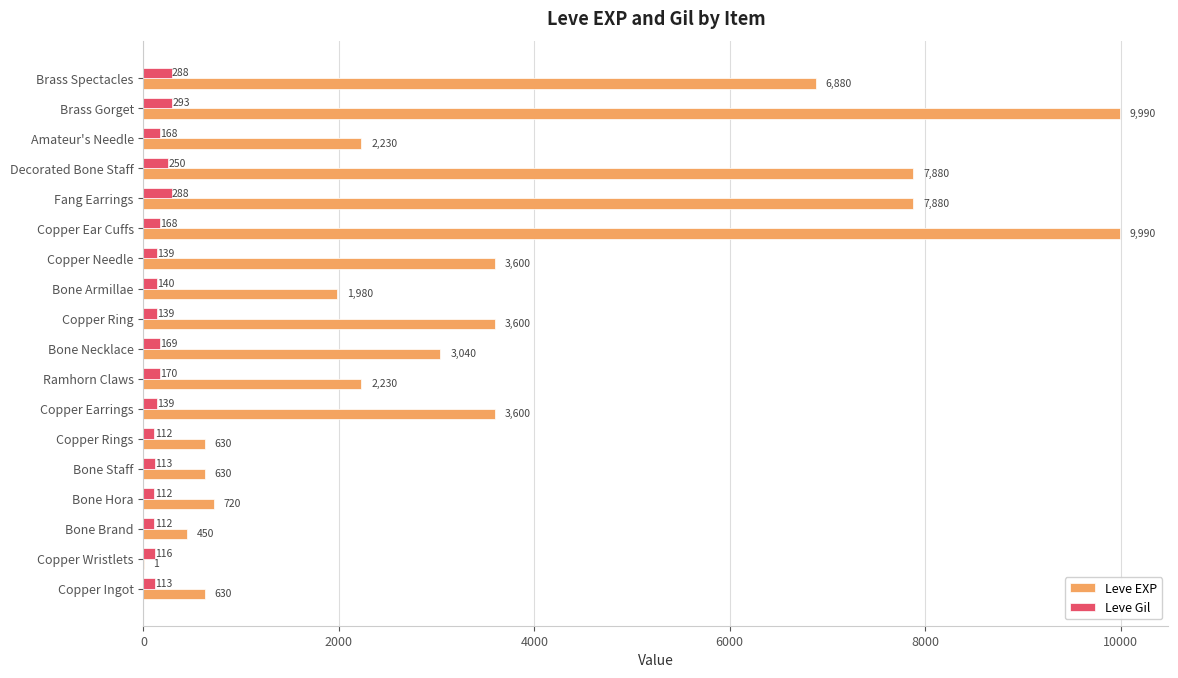

Which series has the largest total across all categories?

Leve EXP